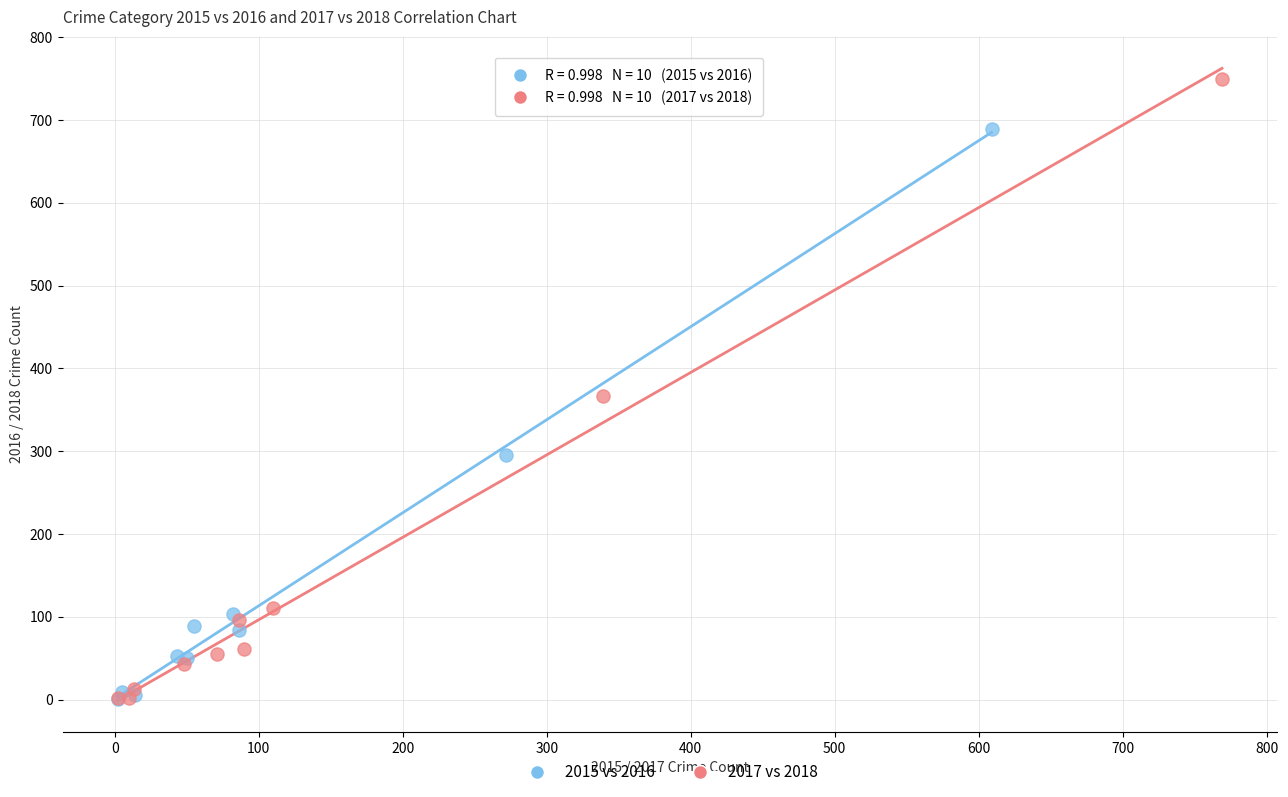

Which series has the widest spread of Y values?

2017 vs 2018